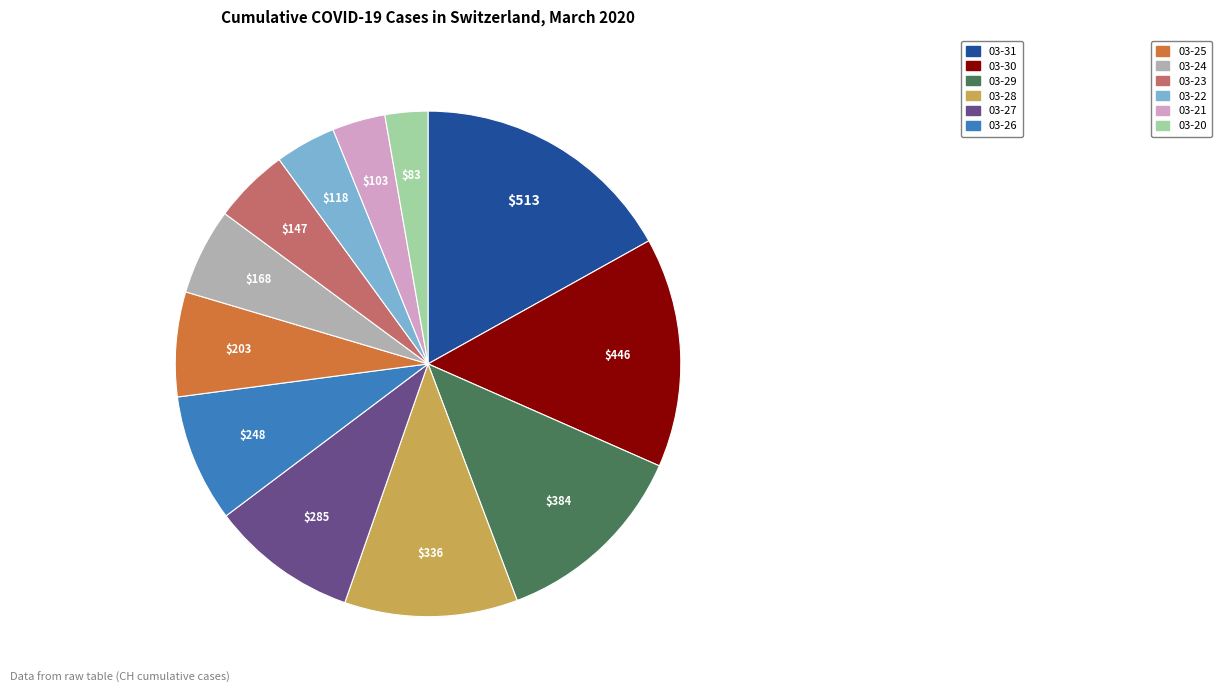

Is there a majority slice in this chart?

No